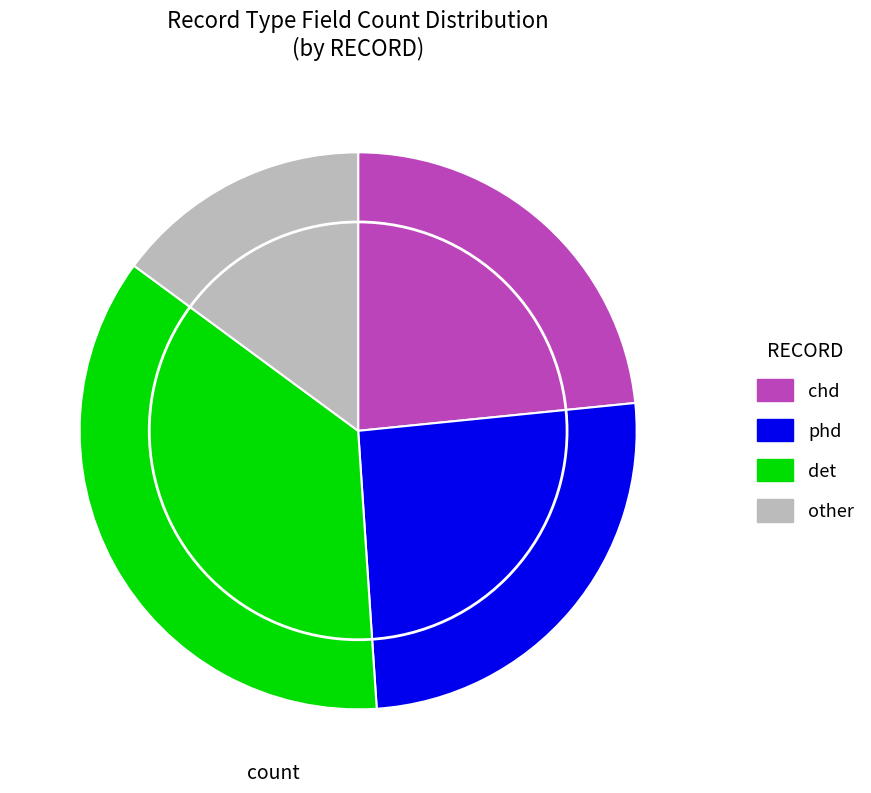

Is chd the majority of the pie?

No